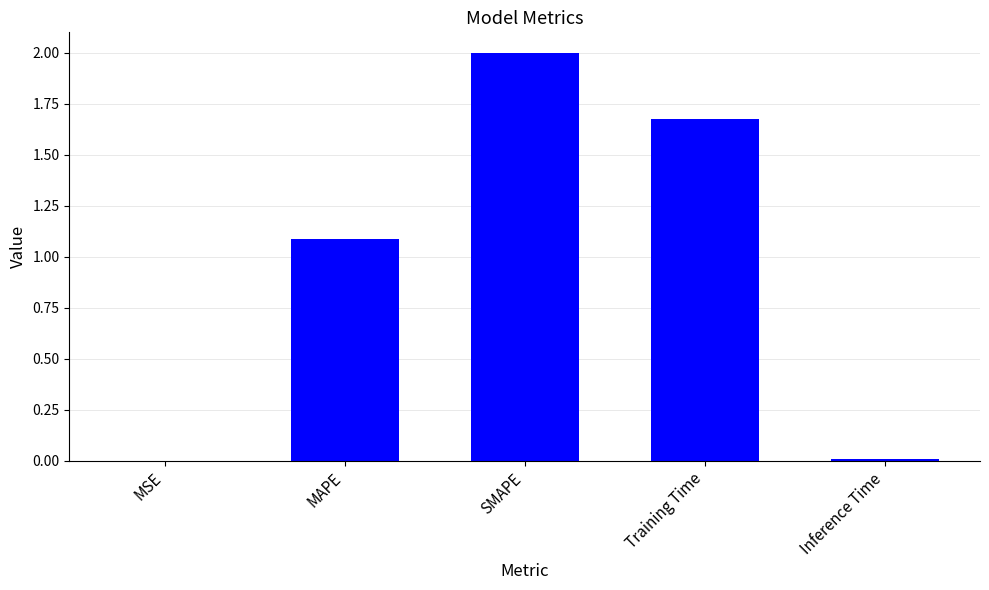

At which label does the data first exceed 1?

MAPE